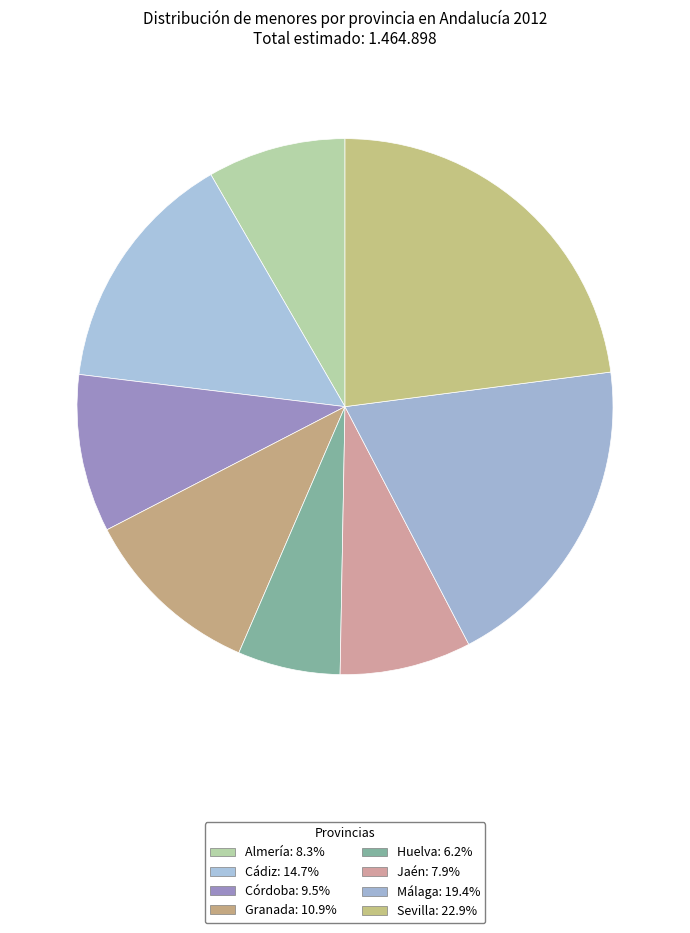

To the nearest percent, what is the difference between the Jaén and Cádiz slice percentages?

7%